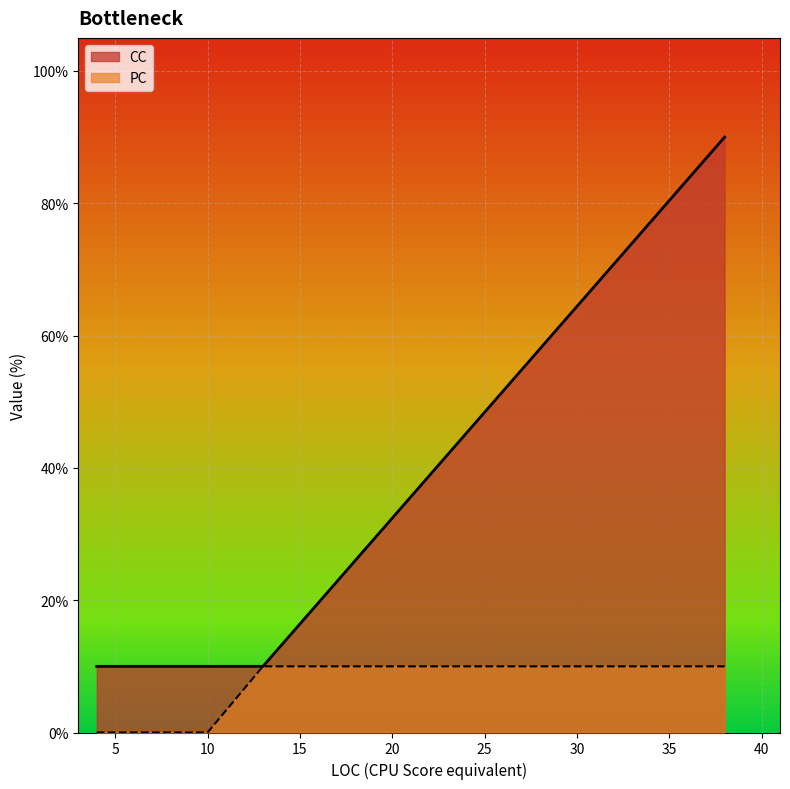

What is the maximum value shown in the chart?

1